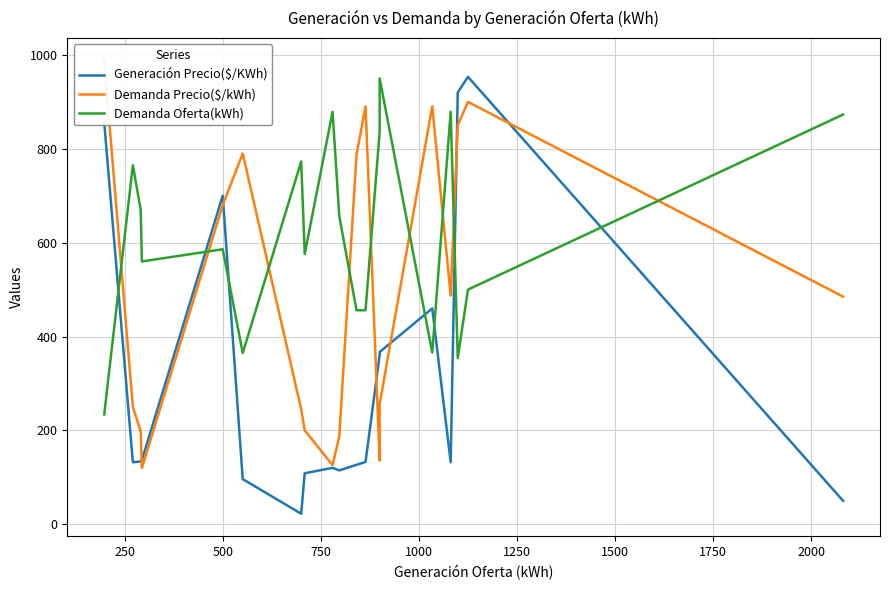

How many lines are shown in the chart?

3